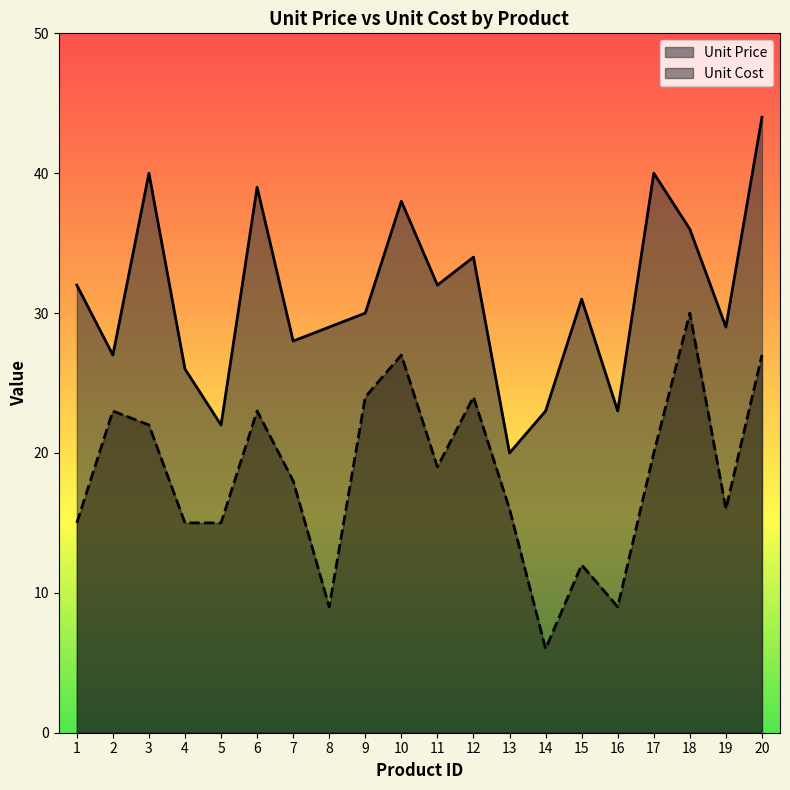

At how many categories does at least one series exceed 13?

20